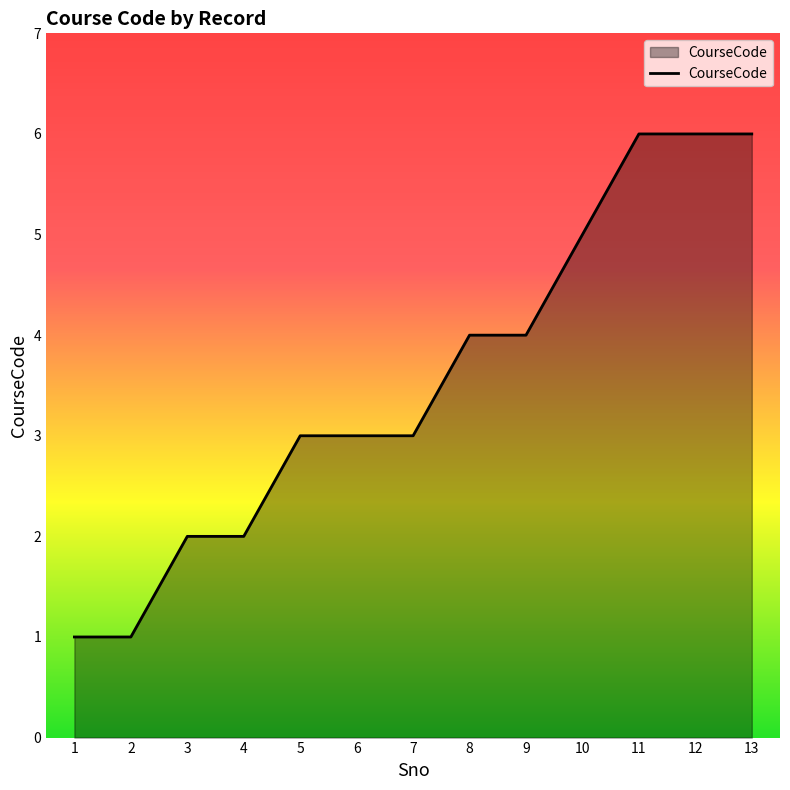

Approximately how many times larger is the value at 2 compared to 6?

0.3